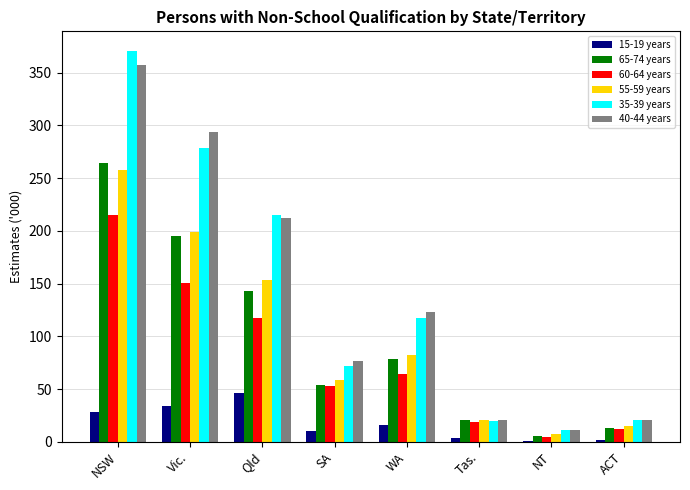

What is the highest value of the 65-74 years series?

264.2